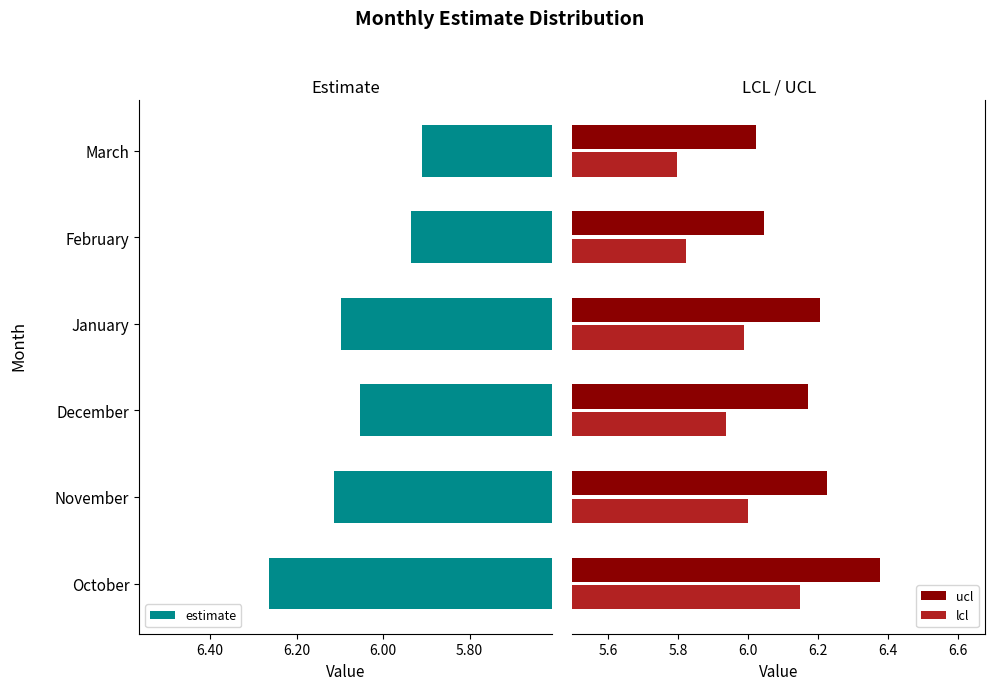

At which label does estimate reach its peak?

October